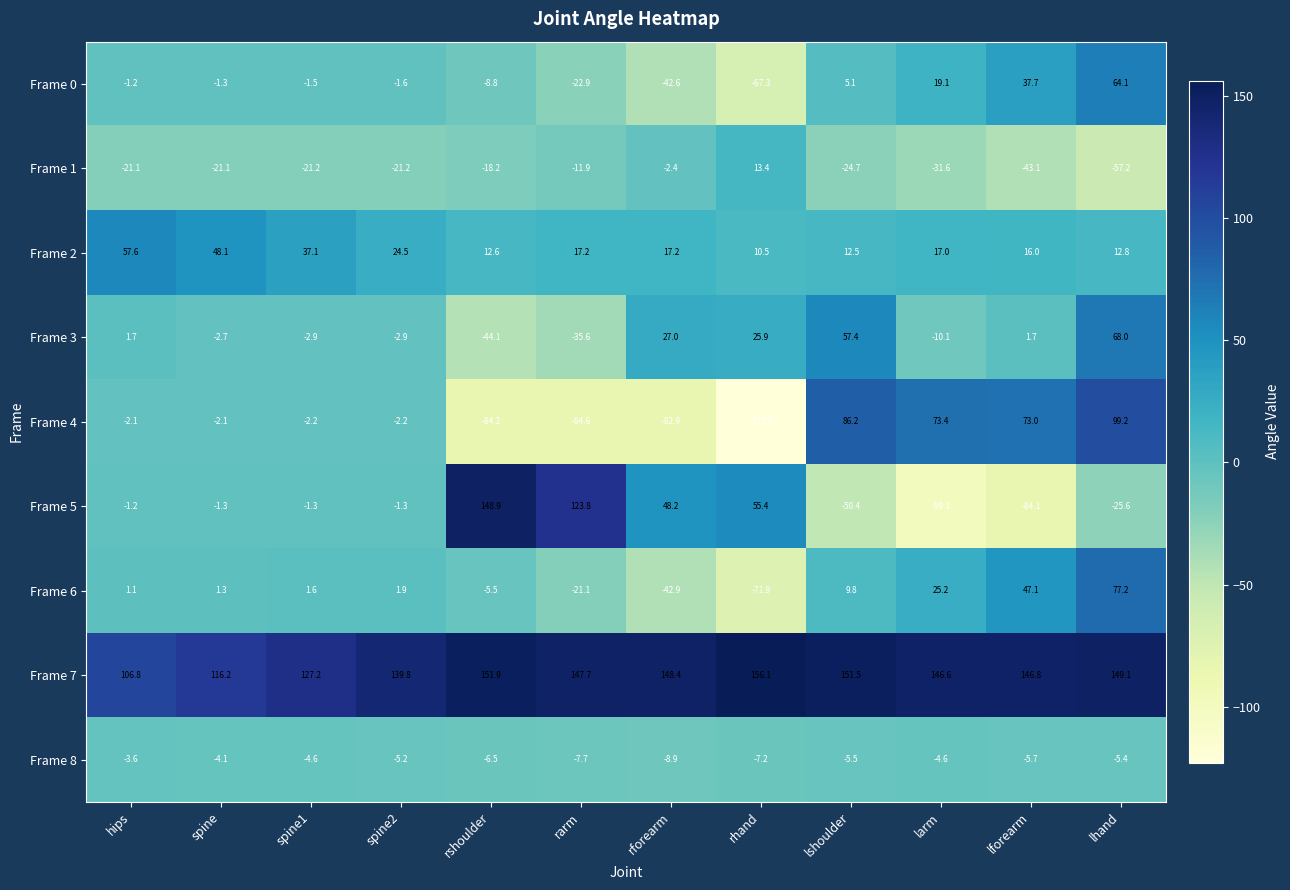

Which series has the largest total across all categories?

Frame 7